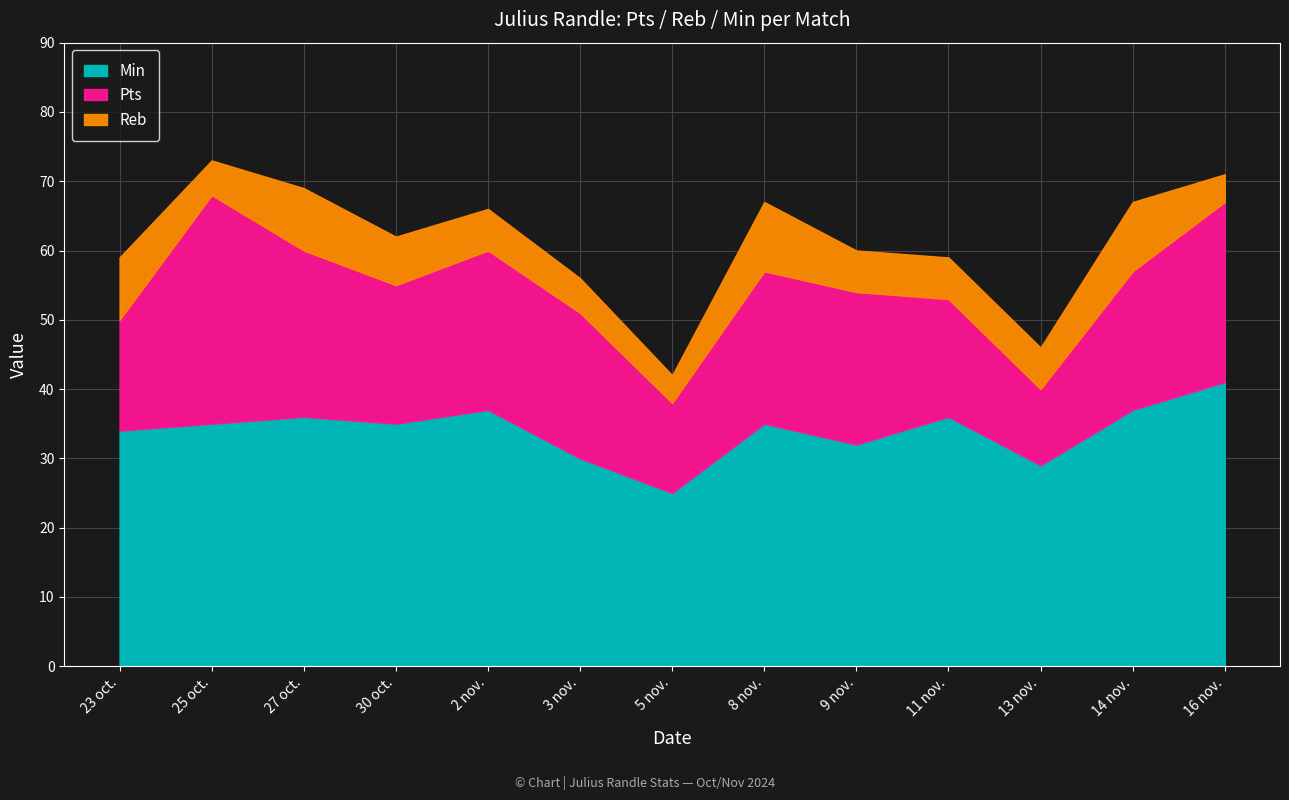

Rank the series at 16 nov. from lowest to highest value.

Reb, Pts, Min